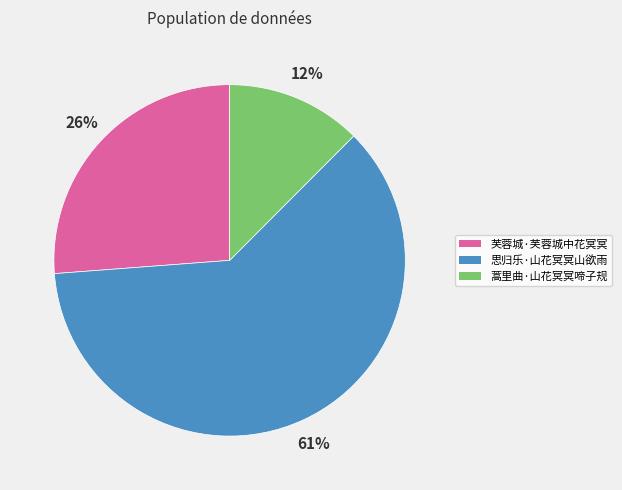

To the nearest percent, what is the average slice percentage?

33%